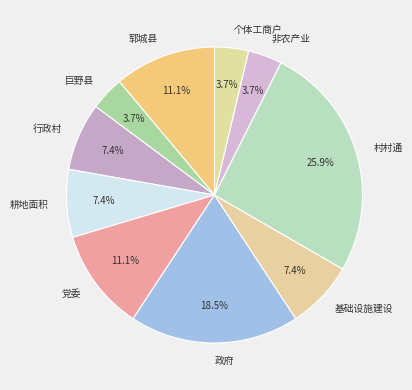

Approximately how many times larger is the value at 个体工商户 compared to 政府?

0.2